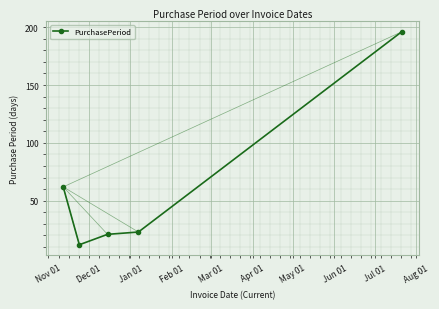

What is the value of the 3rd point from the left?

21